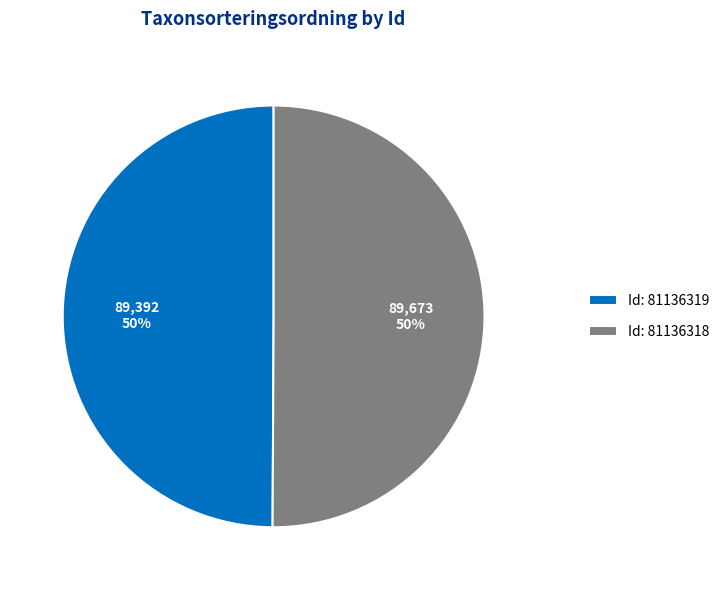

Approximately how many times larger is the value at Id: 81136318 compared to Id: 81136319?

1.0